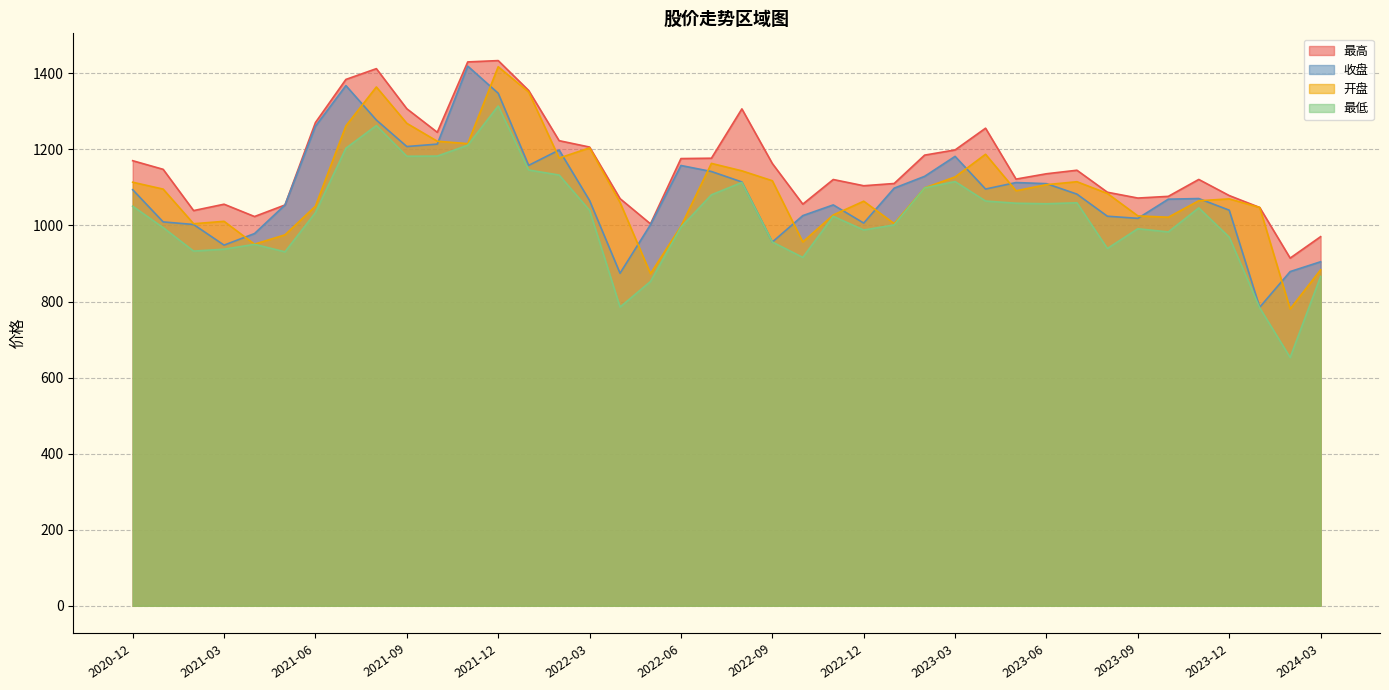

What is the smallest value displayed?

653.0